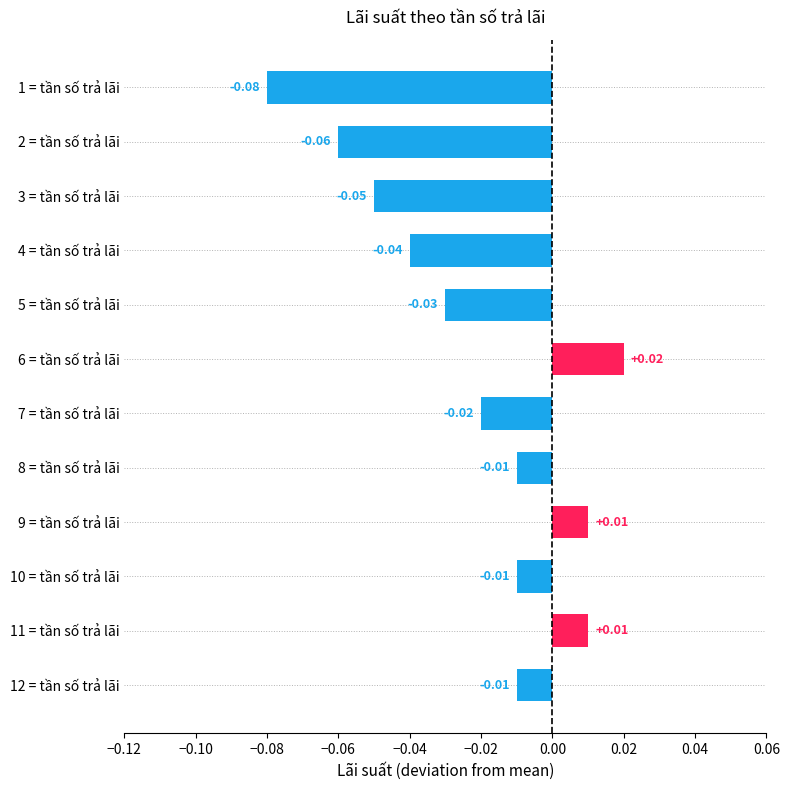

How many bars are there in total?

12